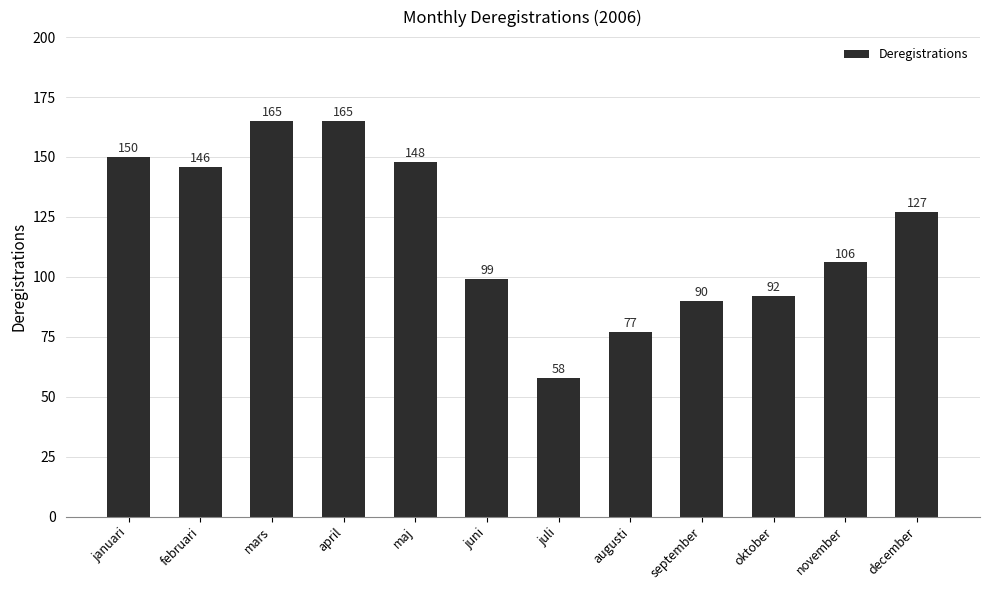

Reading left to right, transcribe all the data shown in this chart.

januari=150	februari=146	mars=165	april=165	maj=148	juni=99	juli=58	augusti=77	september=90	oktober=92	november=106	december=127